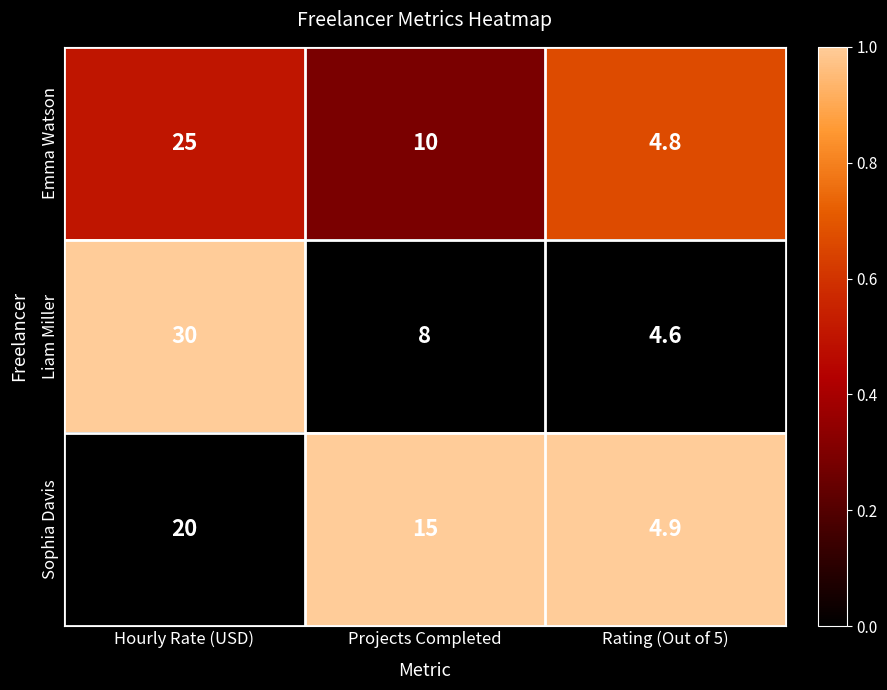

The Emma Watson series shows 4.8 at Rating (Out of 5). True or false?

True